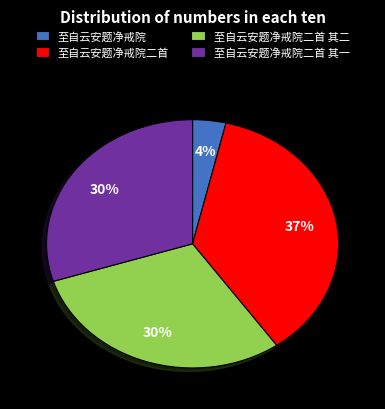

Between 至自云安题净戒院 and 至自云安题净戒院二首 其一, which is larger?

至自云安题净戒院二首 其一